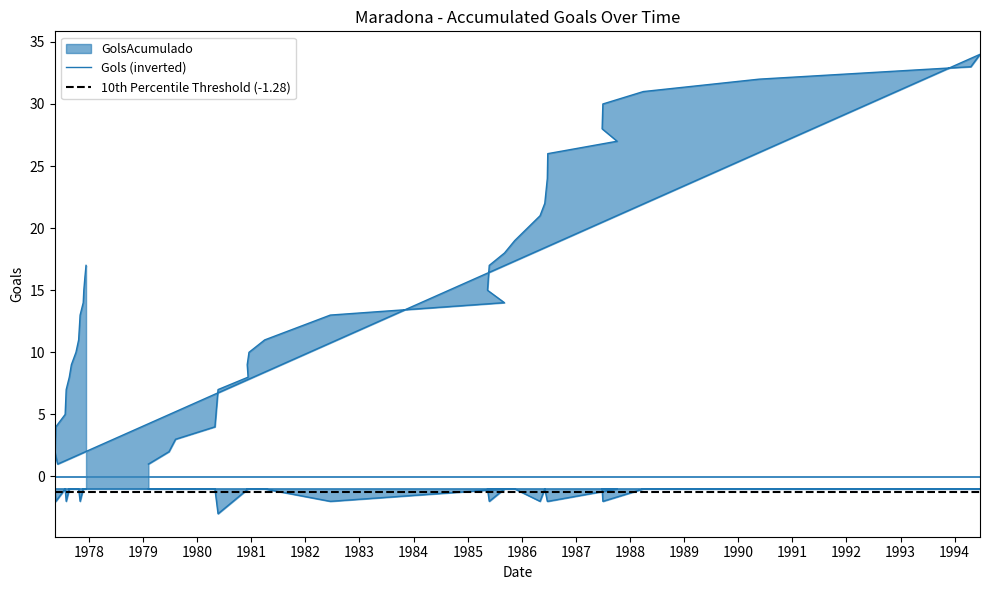

What is the label of the 33rd point from the right?

1980-12-16